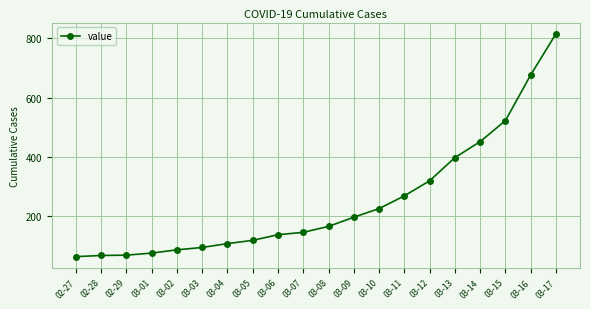

What is the value of the 19th point from the left?

677